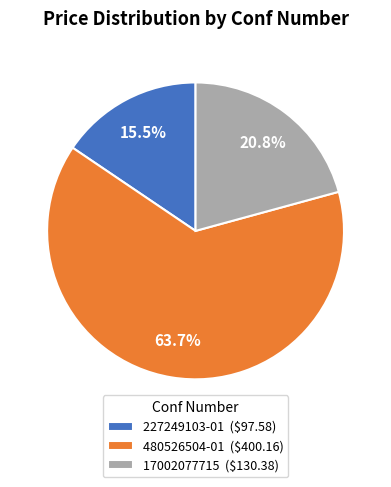

What portion of the pie excludes 480526504-01 ($400.16)?

36.3%